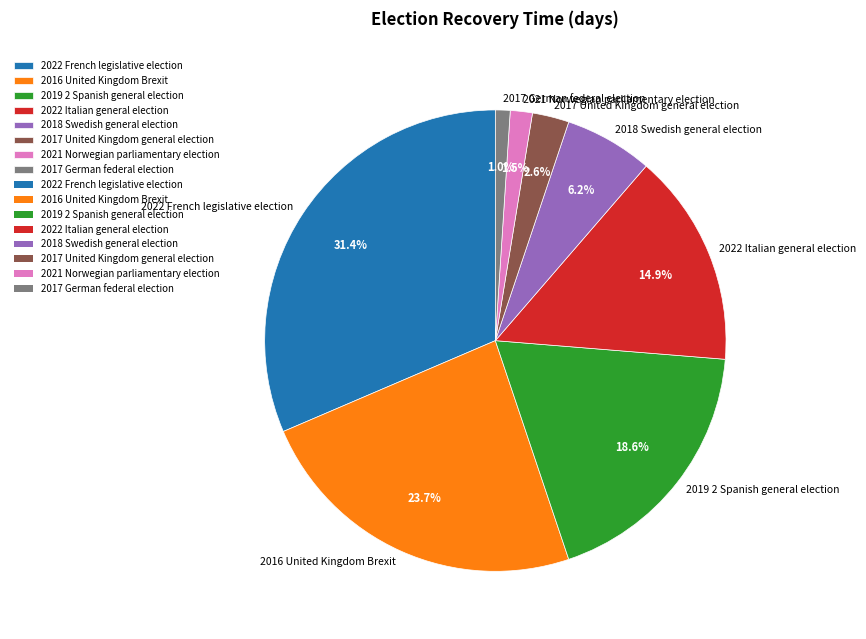

Which has a higher value, 2019 2 Spanish general election or 2022 French legislative election?

2022 French legislative election